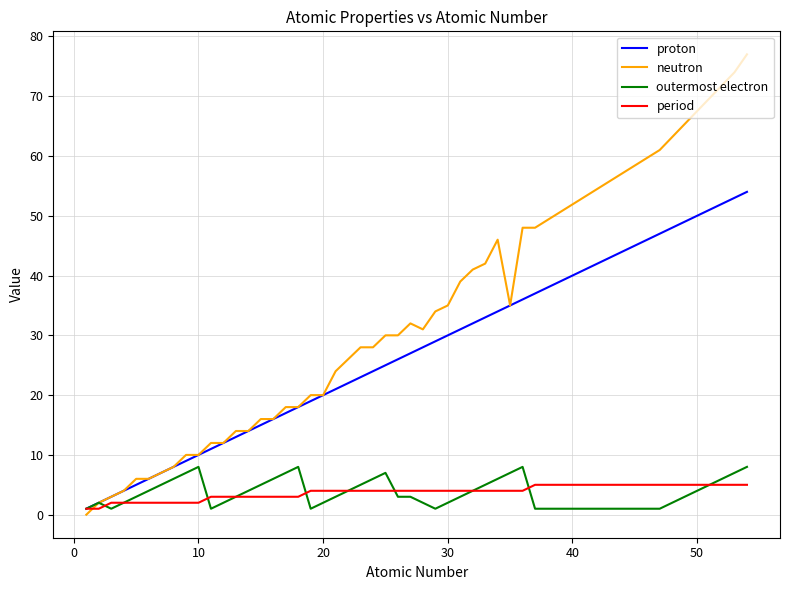

What is the maximum value for neutron?

77